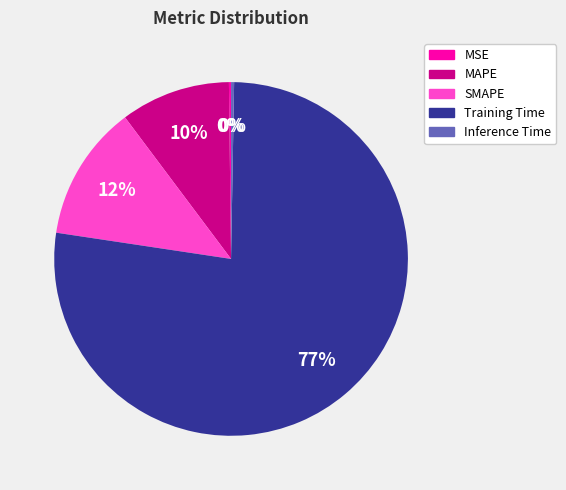

True or false: MAPE accounts for 19% of the total.

False